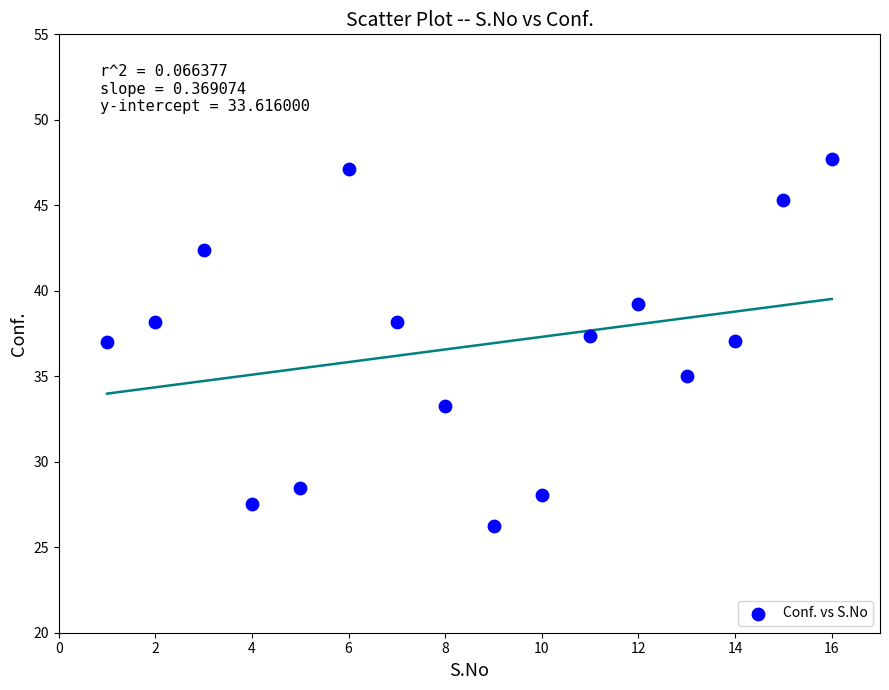

What is the range of X values (max minus min)?

15.0